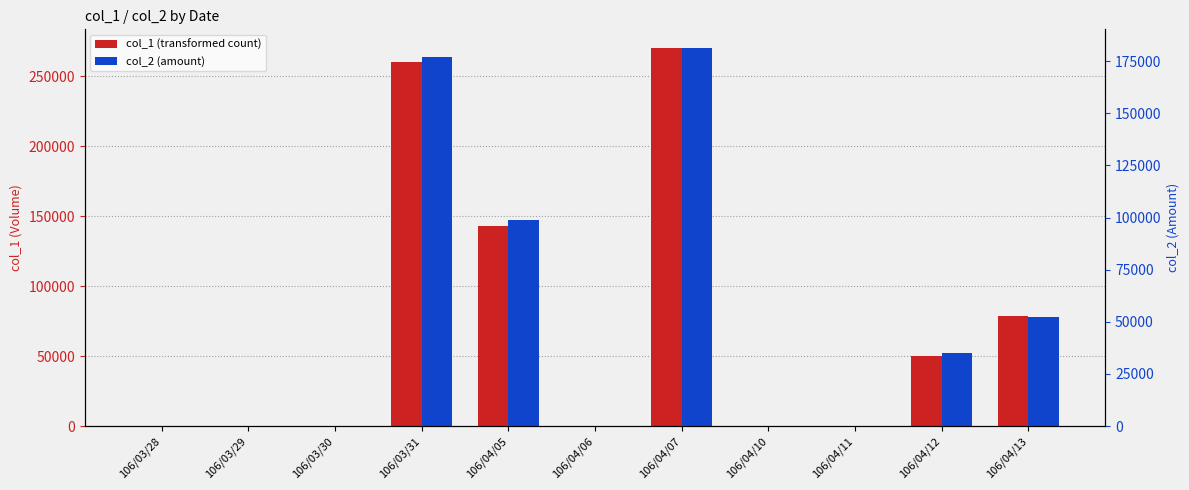

How many values in col_1 (transformed count) are above zero?

5